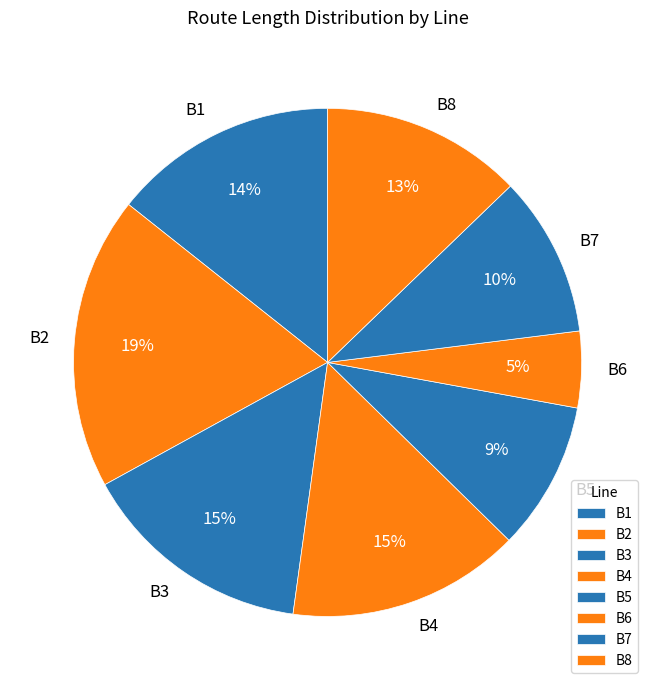

True or false: B5 accounts for 9% of the total.

True